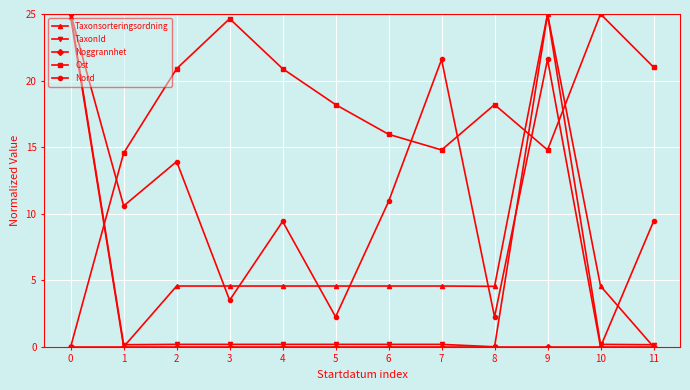

Does the chart display data point markers on the line(s)?

Yes